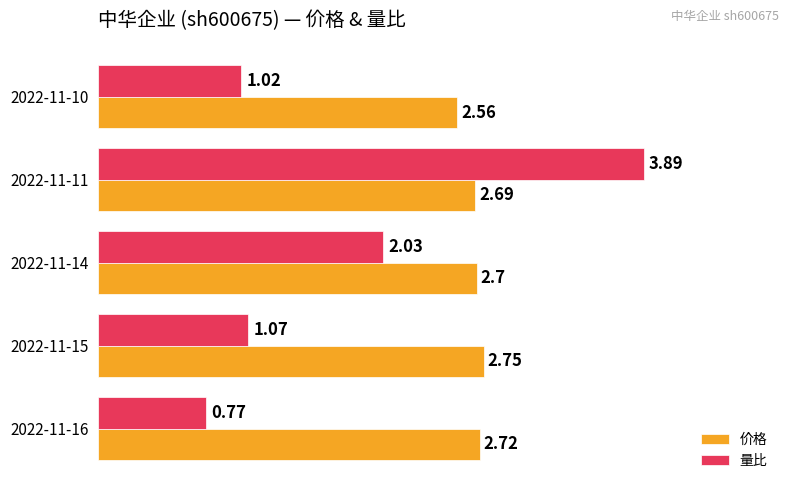

Where is 价格 nearest to the value 2?

2022-11-10